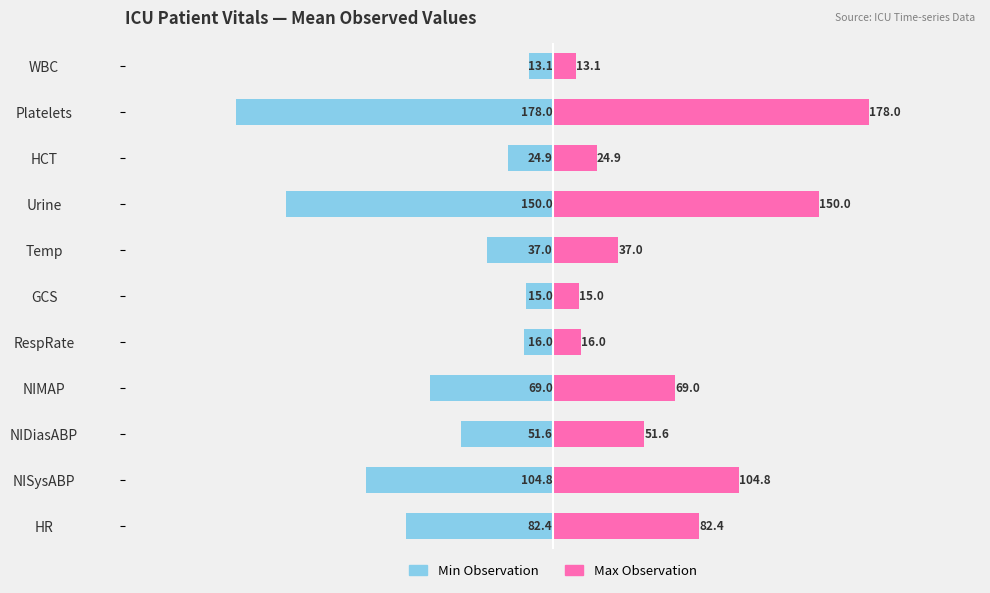

Count the number of data series in this chart.

2